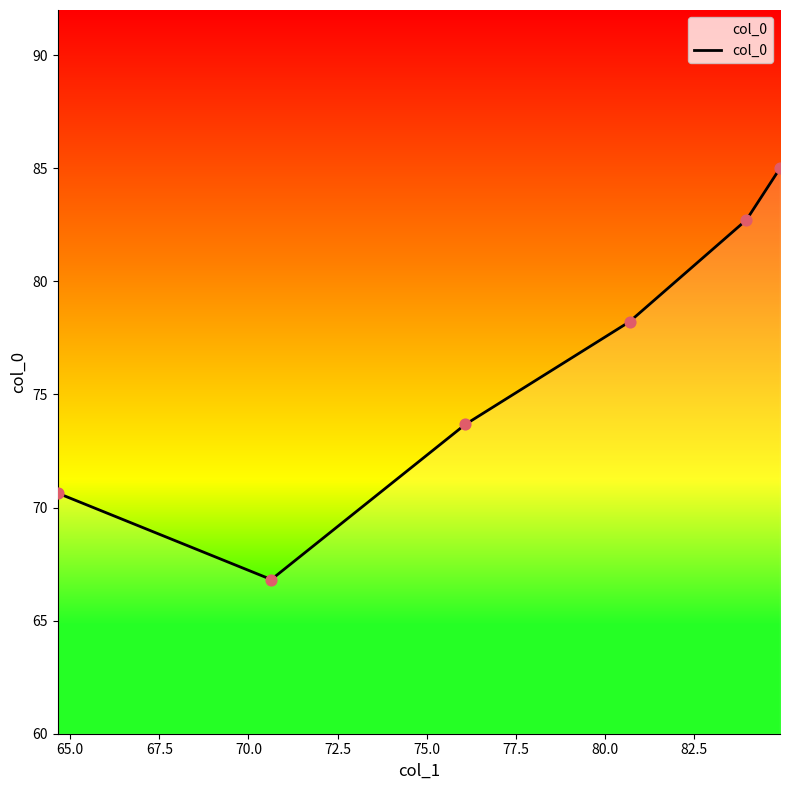

What is the difference between the maximum and minimum values?

18.2